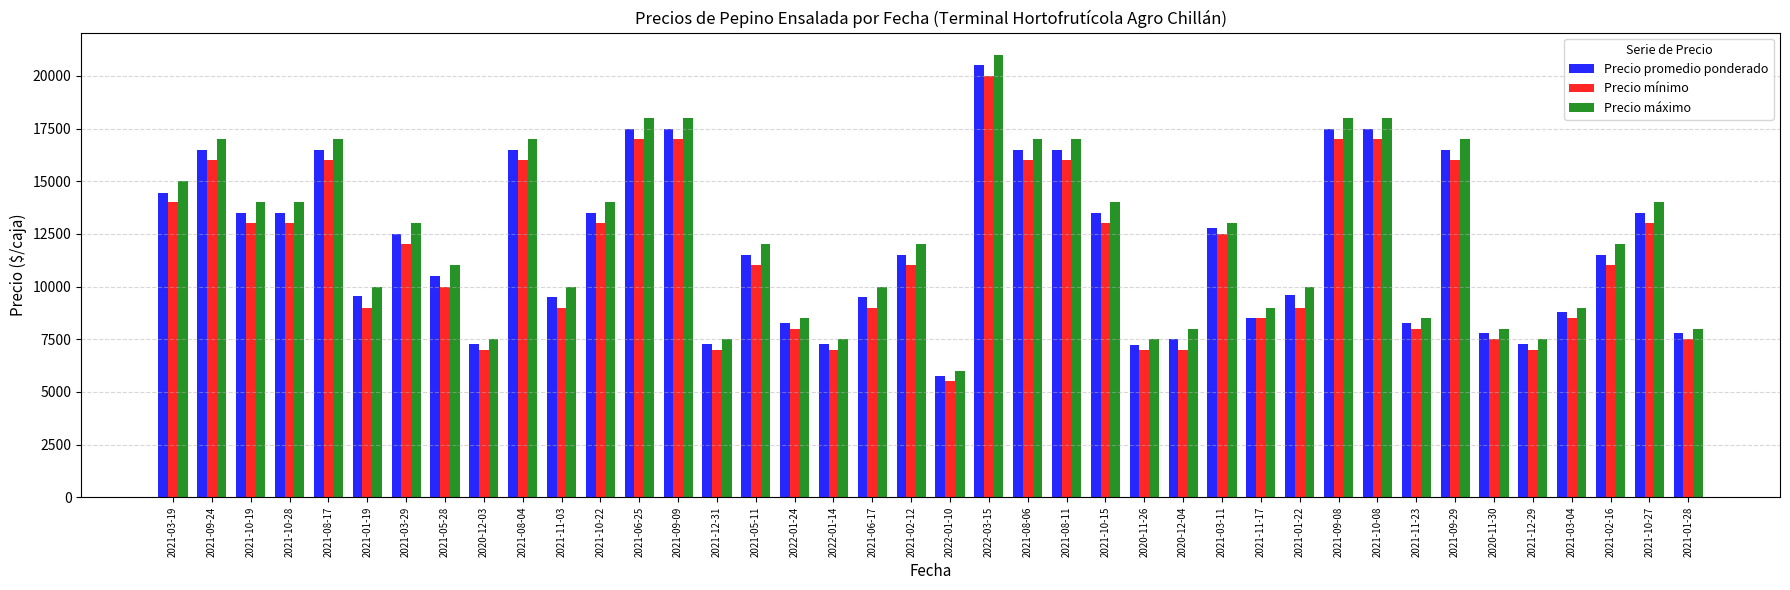

Is the value of Precio promedio ponderado at 2022-03-15 greater than the value of Precio mínimo at 2020-12-03?

Yes